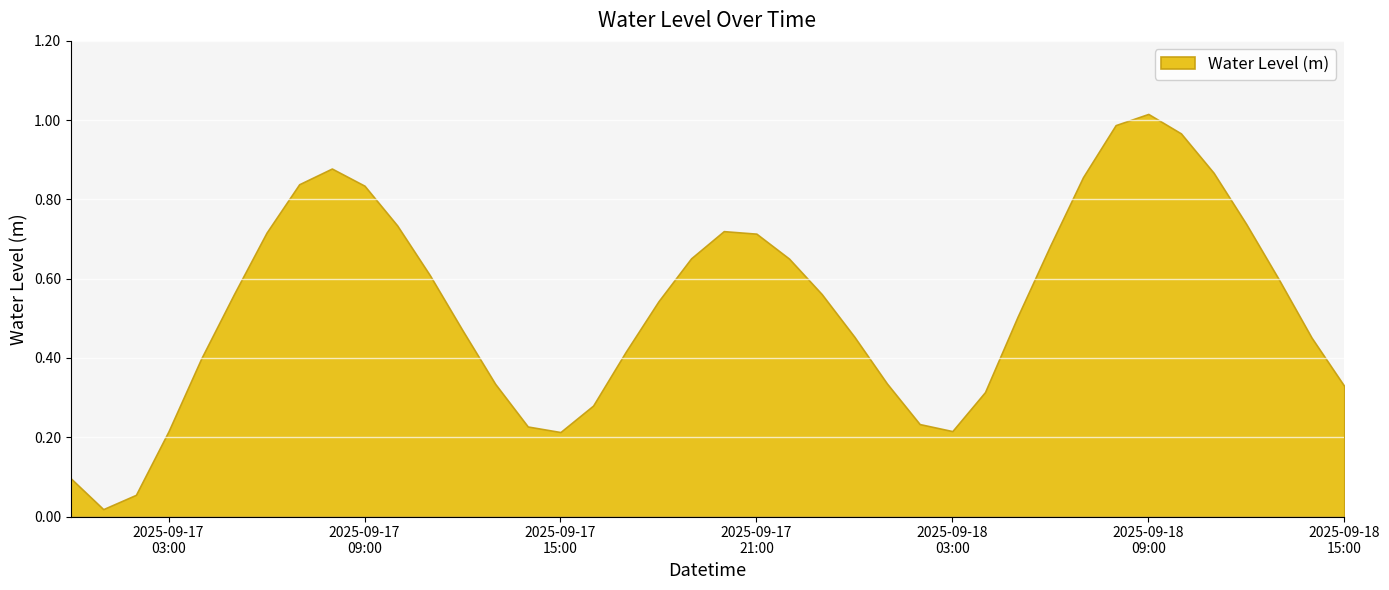

Reading left to right, what are all the values shown in this chart?

2025-09-17 00:00:00=0.1	2025-09-17 01:00:00=0.0	2025-09-17 02:00:00=0.1	2025-09-17 03:00:00=0.2	2025-09-17 04:00:00=0.4	2025-09-17 05:00:00=0.6	2025-09-17 06:00:00=0.7	2025-09-17 07:00:00=0.8	2025-09-17 08:00:00=0.9	2025-09-17 09:00:00=0.8	2025-09-17 10:00:00=0.7	2025-09-17 11:00:00=0.6	2025-09-17 12:00:00=0.5	2025-09-17 13:00:00=0.3	2025-09-17 14:00:00=0.2	2025-09-17 15:00:00=0.2	2025-09-17 16:00:00=0.3	2025-09-17 17:00:00=0.4	2025-09-17 18:00:00=0.5	2025-09-17 19:00:00=0.7	2025-09-17 20:00:00=0.7	2025-09-17 21:00:00=0.7	2025-09-17 22:00:00=0.7	2025-09-17 23:00:00=0.6	2025-09-18 00:00:00=0.5	2025-09-18 01:00:00=0.3	2025-09-18 02:00:00=0.2	2025-09-18 03:00:00=0.2	2025-09-18 04:00:00=0.3	2025-09-18 05:00:00=0.5	2025-09-18 06:00:00=0.7	2025-09-18 07:00:00=0.9	2025-09-18 08:00:00=1.0	2025-09-18 09:00:00=1.0	2025-09-18 10:00:00=1.0	2025-09-18 11:00:00=0.9	2025-09-18 12:00:00=0.7	2025-09-18 13:00:00=0.6	2025-09-18 14:00:00=0.5	2025-09-18 15:00:00=0.3